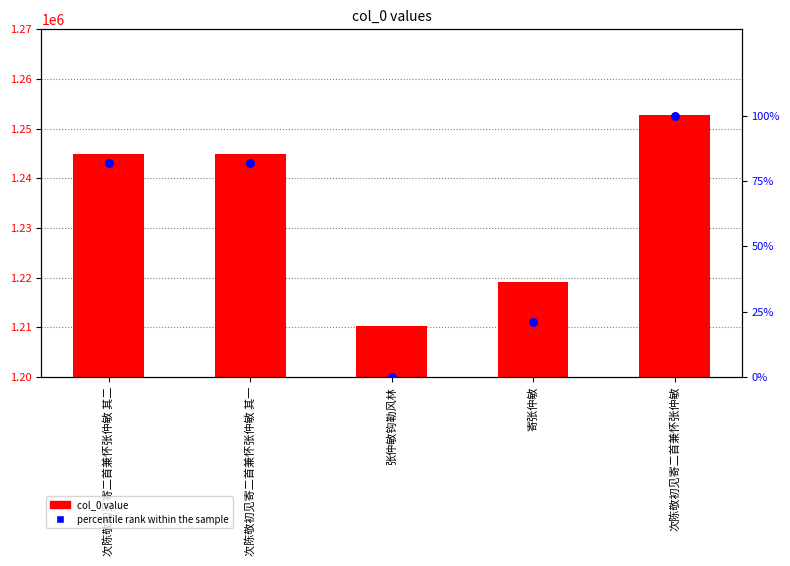

Which series reaches the minimum Y coordinate?

percentile rank within the sample